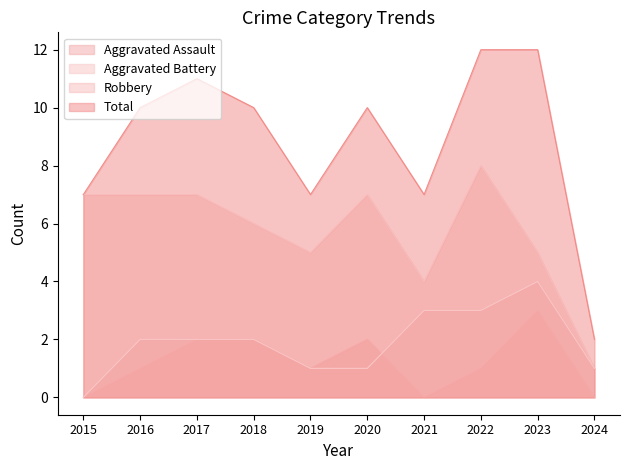

How many values in the Total series are below 10?

4